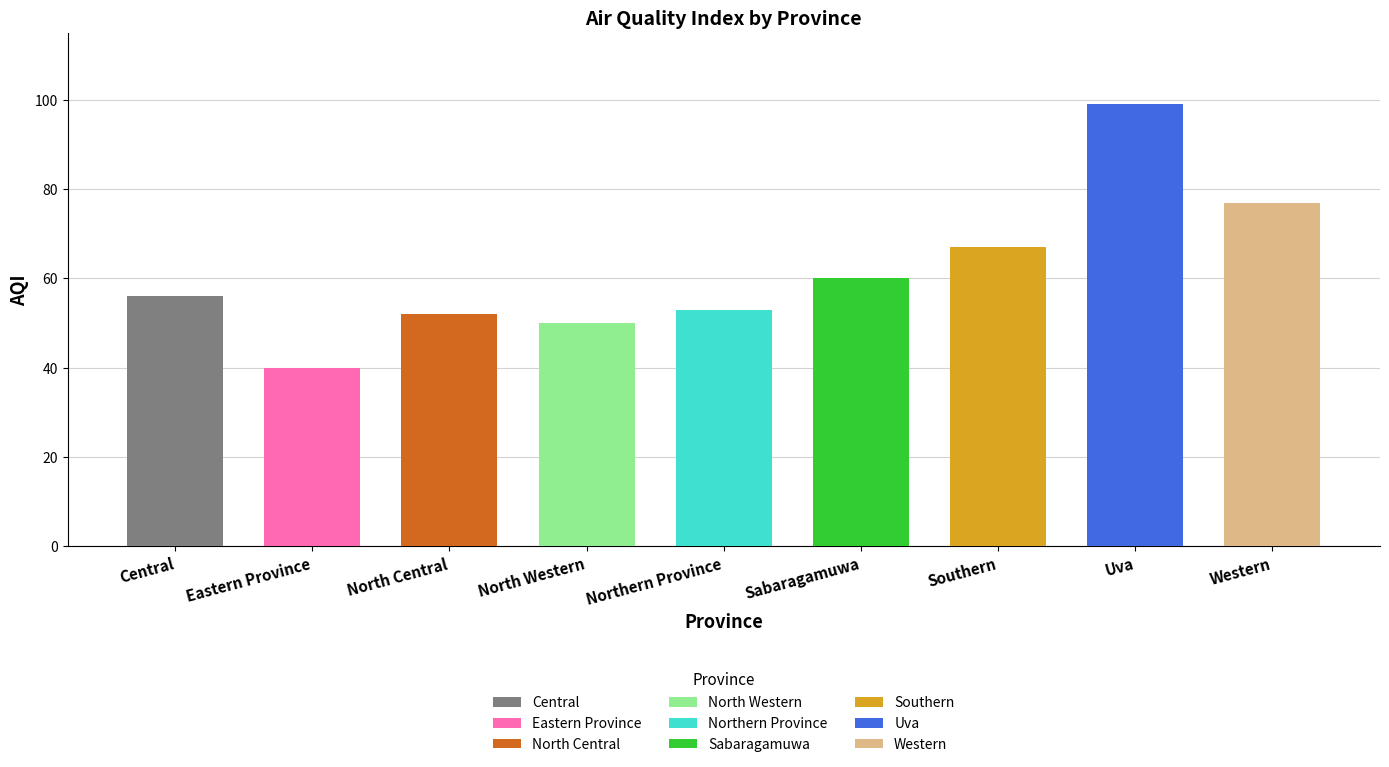

Which category has the lowest value across all series?

Eastern Province